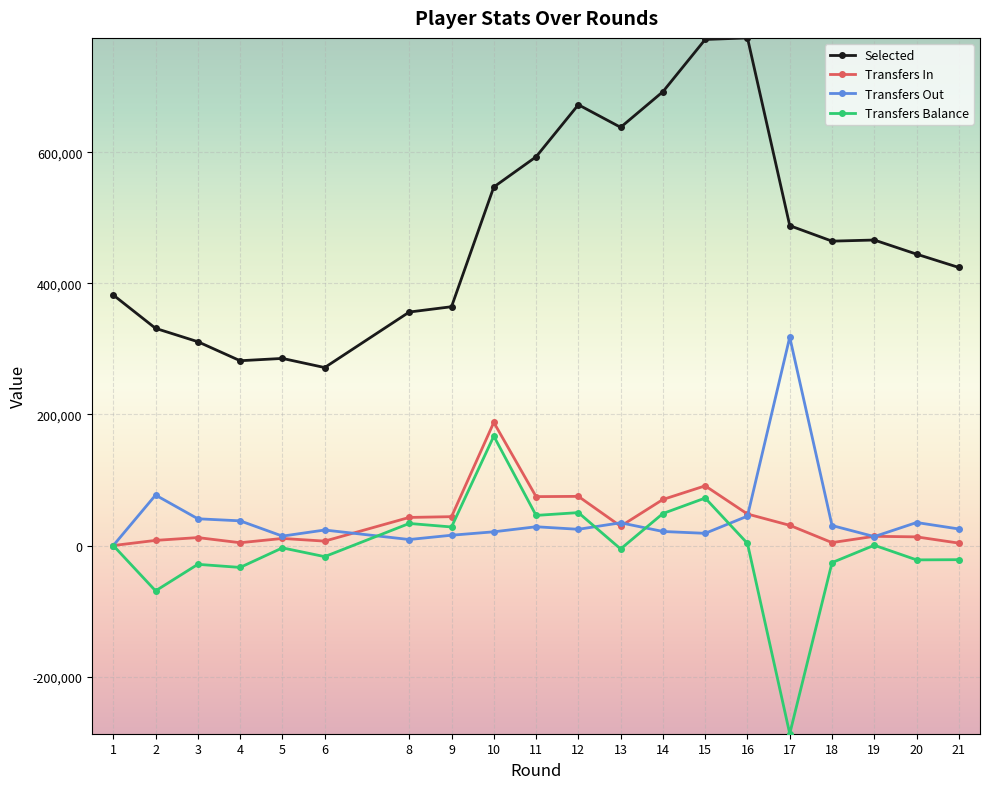

Count the number of categories in the chart.

20